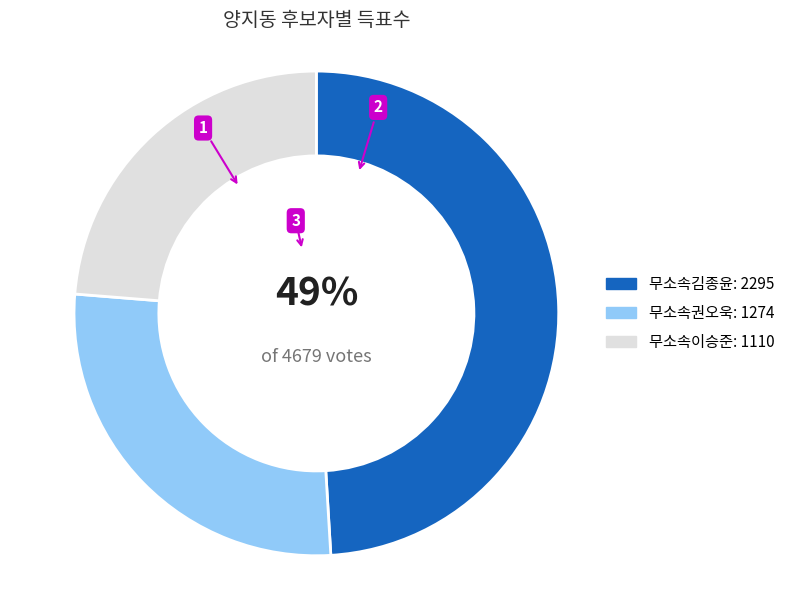

To the nearest percent, what is the difference between the largest and smallest slice percentages?

25%